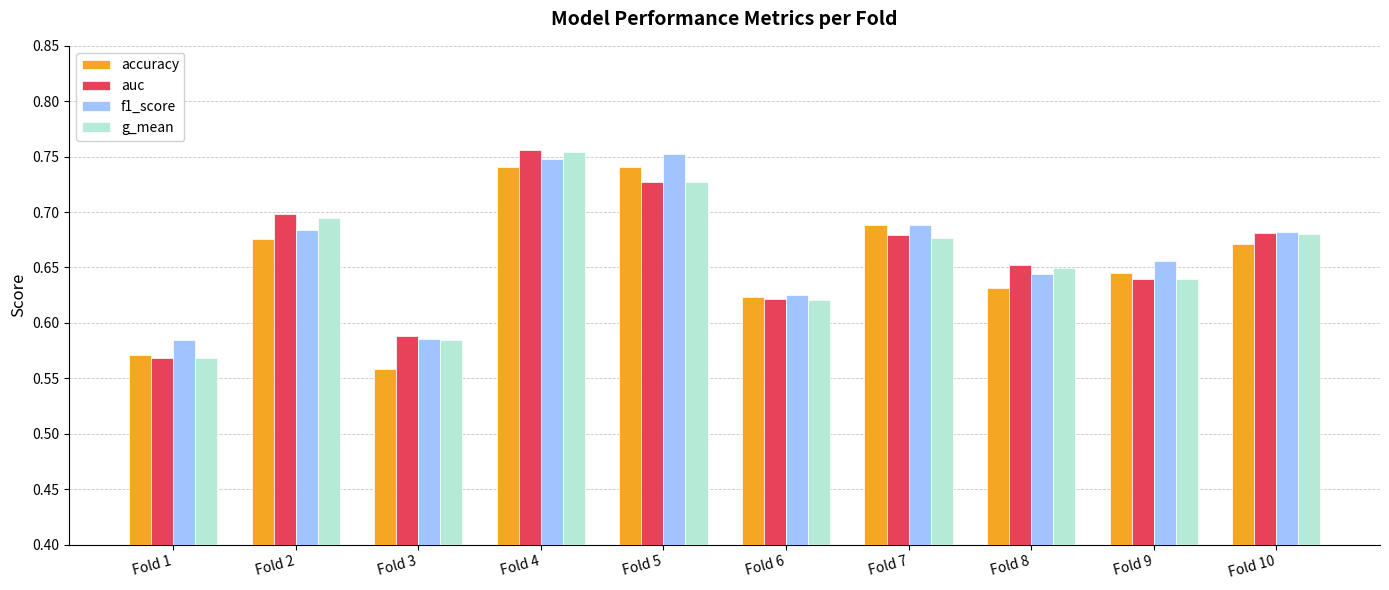

Is it true that accuracy equals 0.7 at Fold 10?

True